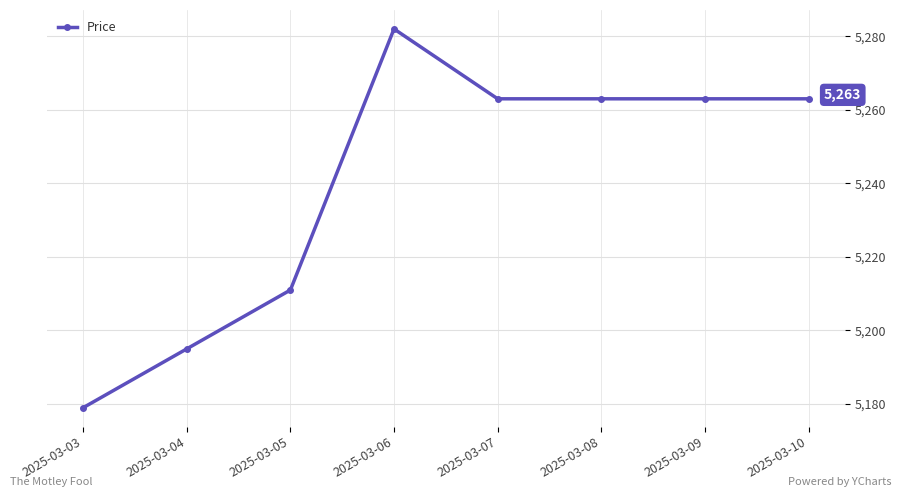

How many values are between 5211 and 5263?

5